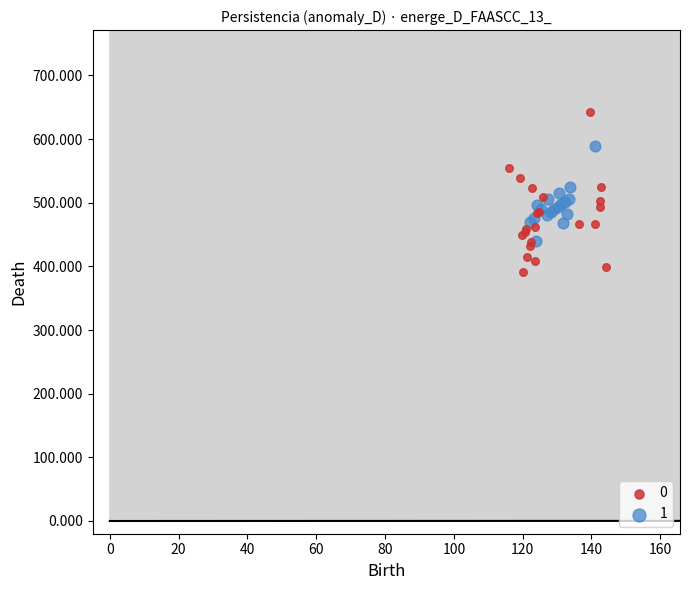

What are all the series names shown in the legend?

0, 1